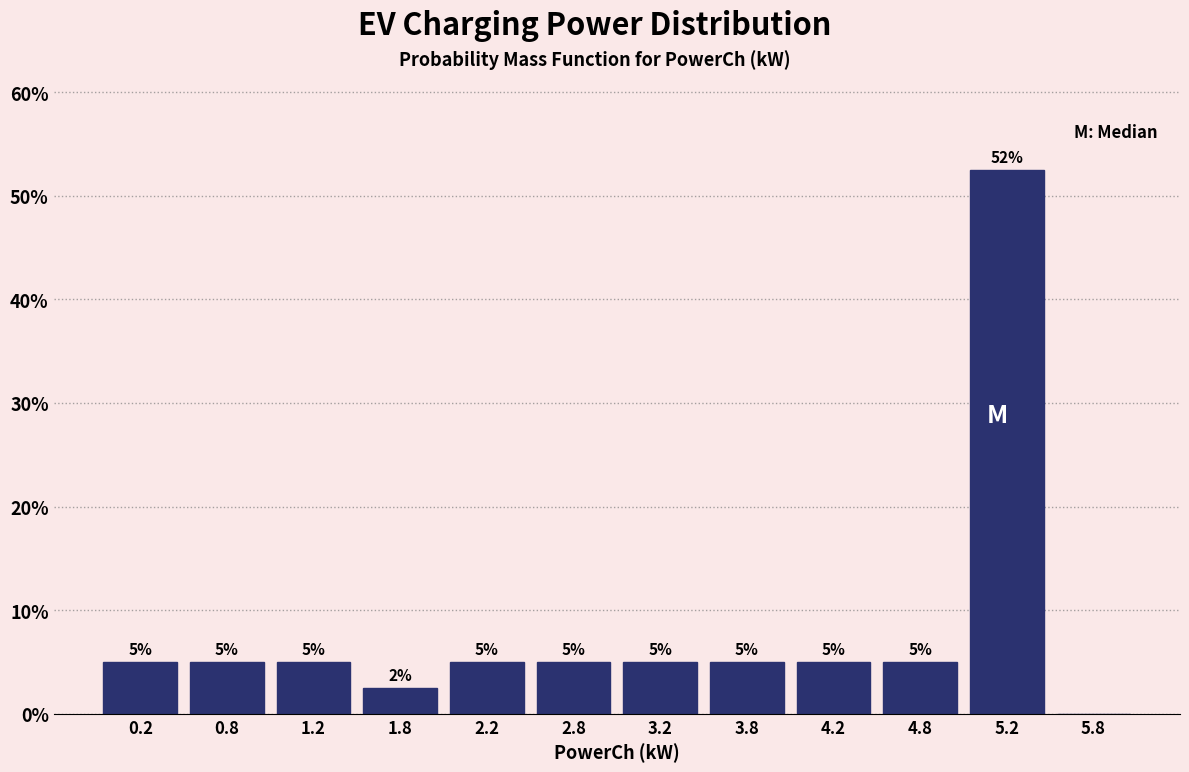

Which range on the x-axis has the tallest bar?

5.0 to 5.5